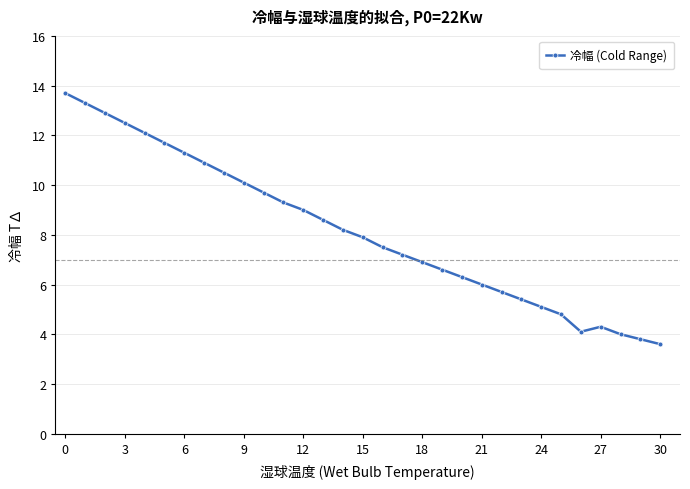

What is the maximum value shown in the chart?

13.7